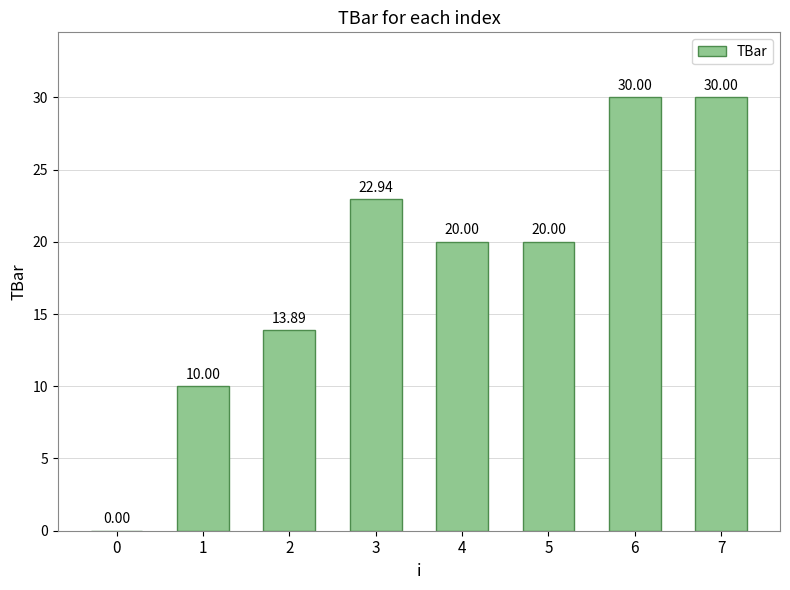

What is the sum of all values?

146.8